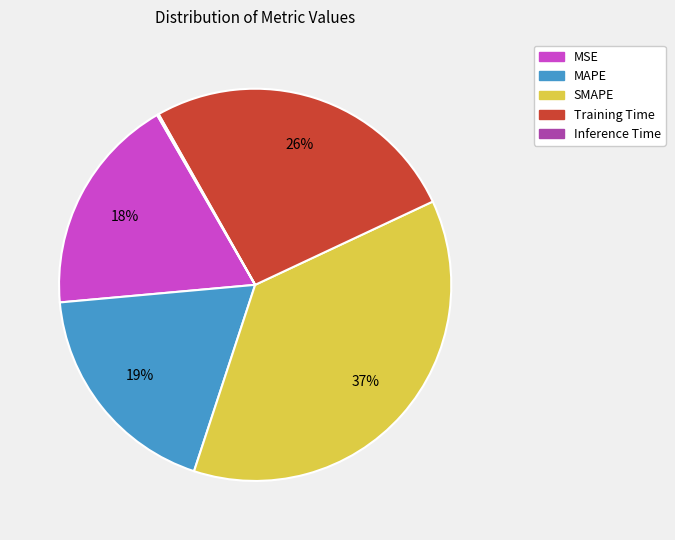

To the nearest percent, what is the combined percentage of MSE and MAPE?

37%